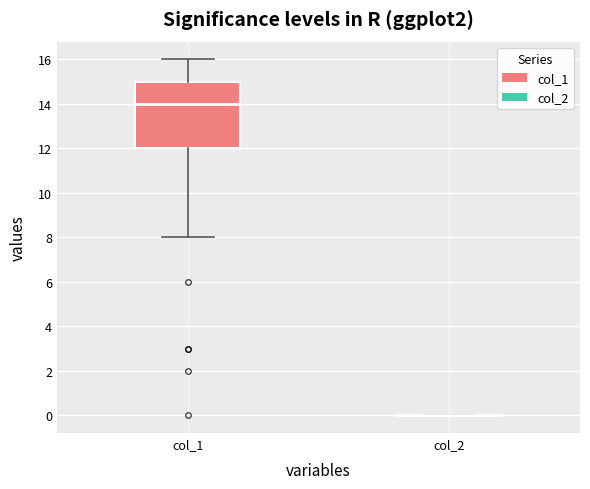

Where does the upper whisker of the box for col_1 end on the y-axis? The values are not printed on the chart, so give them approximately, as read against the axis.

16